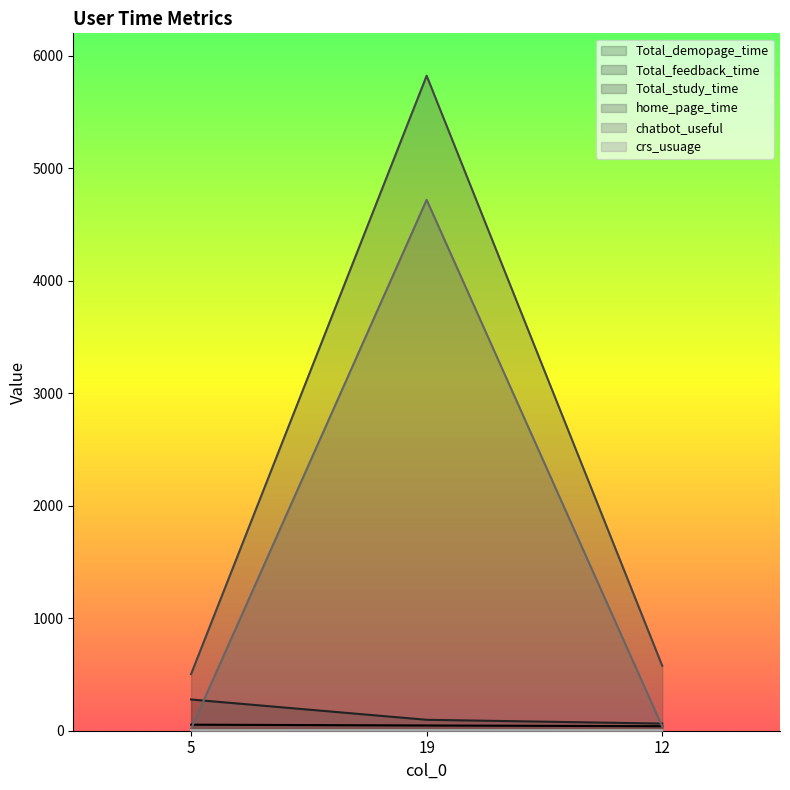

How many lines are shown in the chart?

6